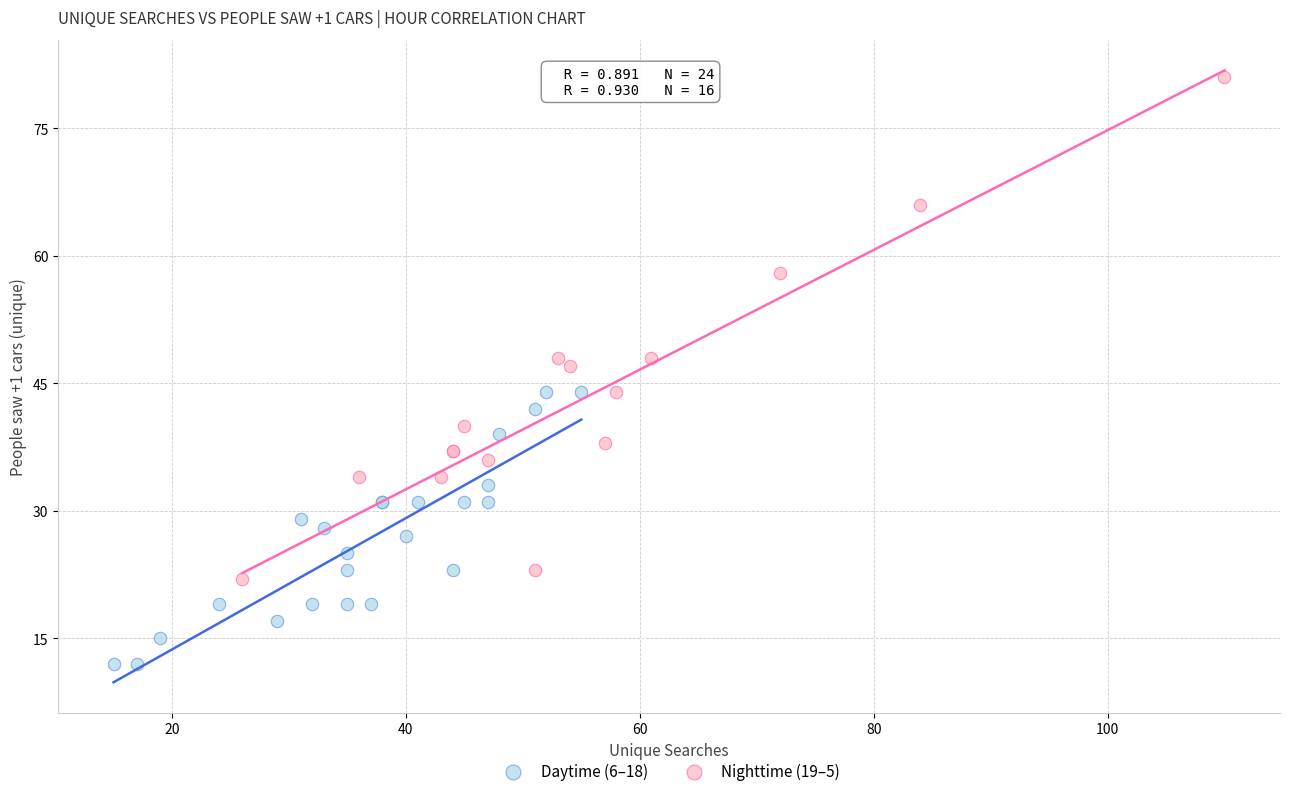

Which series has the largest Y range (max minus min)?

Nighttime (19–5)